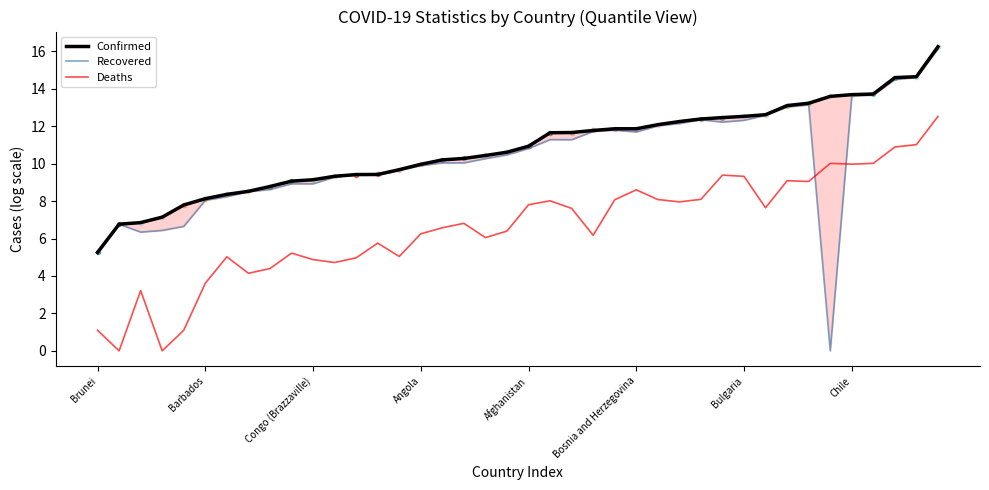

What is the total value across all series at 39?

44.9